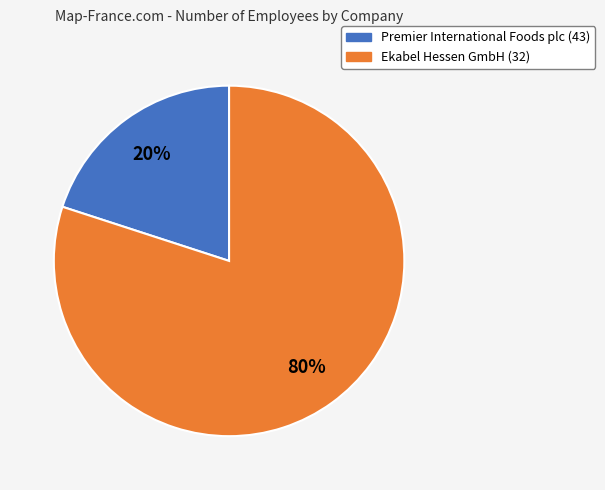

How many slices are in this pie chart?

2